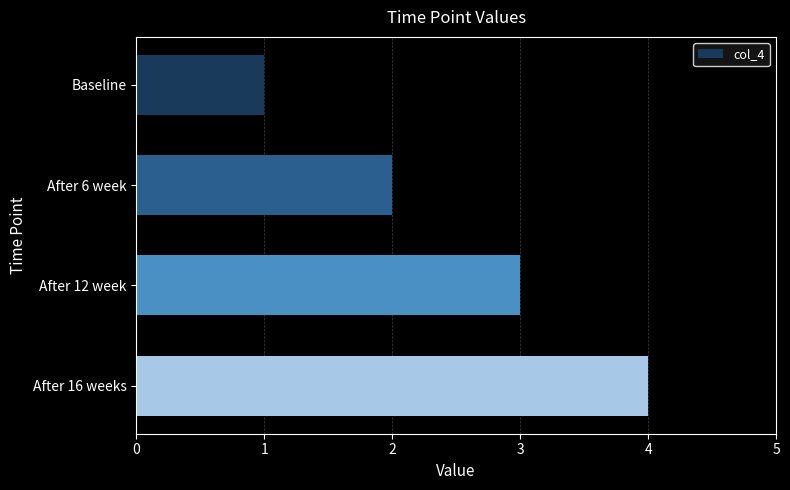

At which category does the chart reach its peak across all series?

After 16 weeks